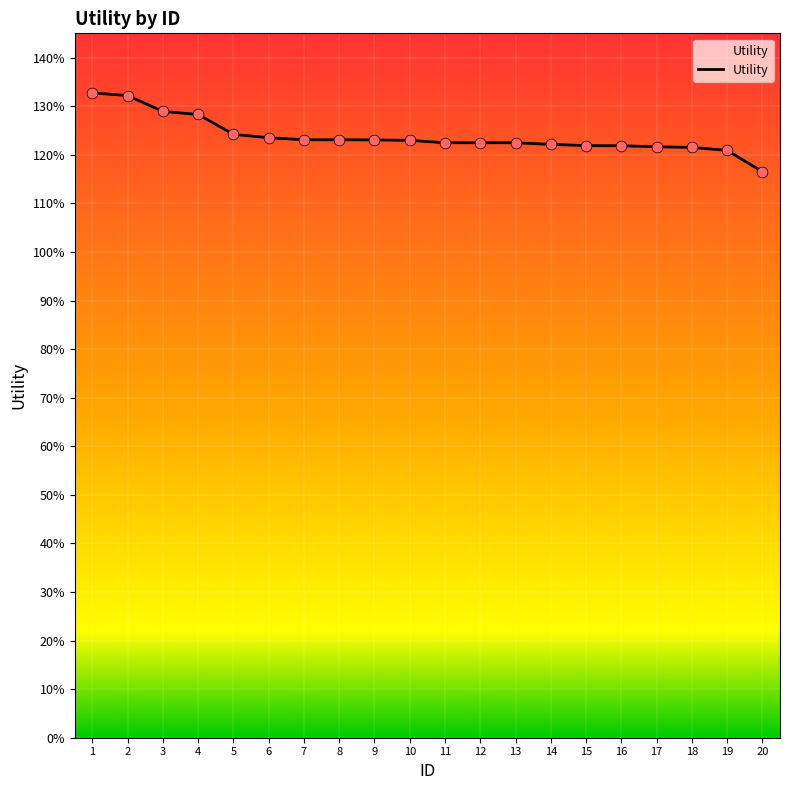

Which has a higher value, 19 or 2?

2